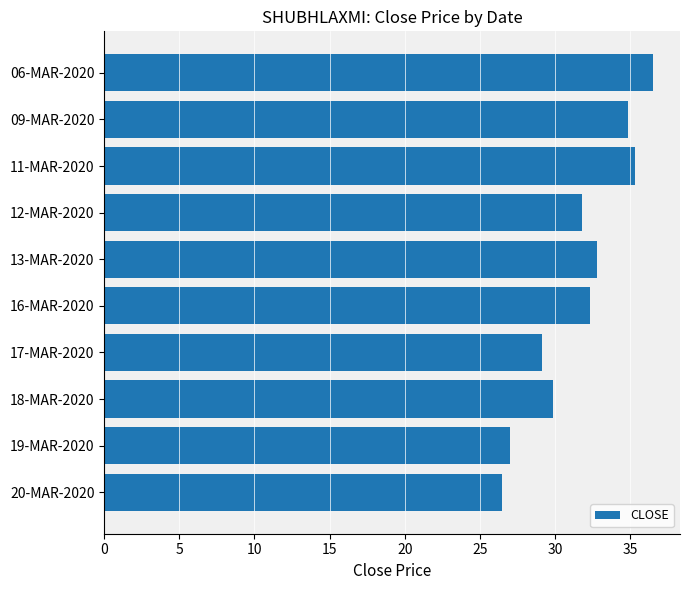

Which category has the highest value across all series?

06-MAR-2020